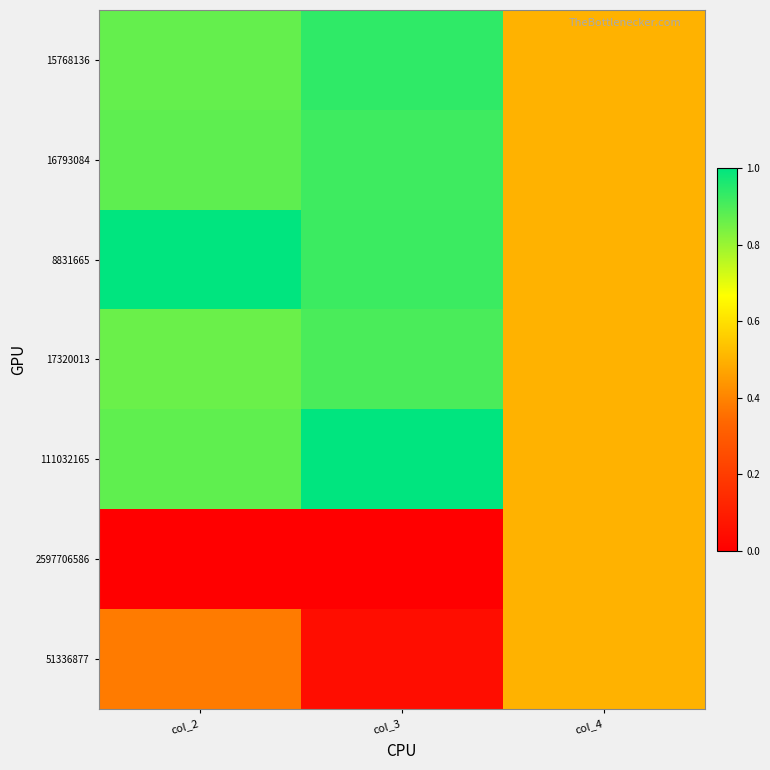

Between col_3 and col_4, which series saw the biggest shift?

111032165